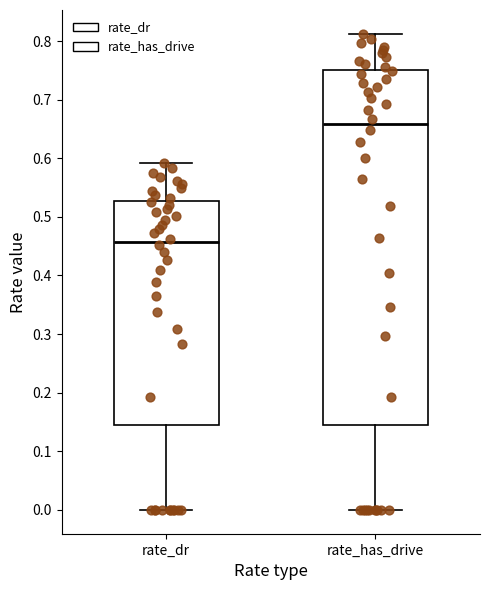

Where does the upper whisker of the box for rate_dr end on the y-axis? The values are not printed on the chart, so give them approximately, as read against the axis.

0.59